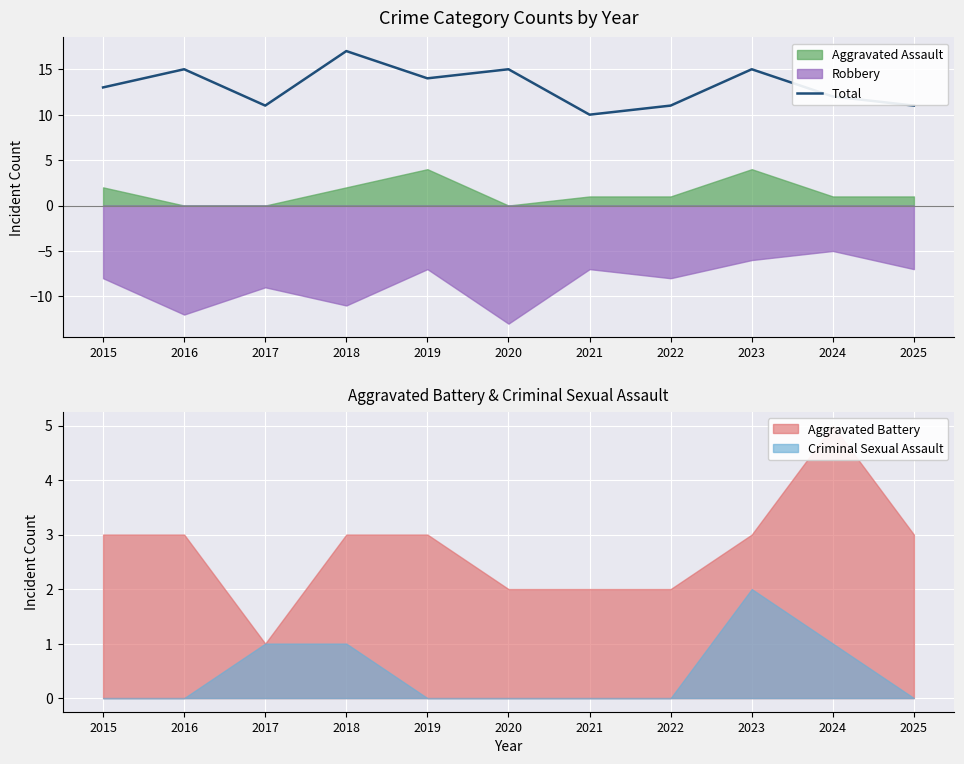

At which label does Total reach its minimum?

2021